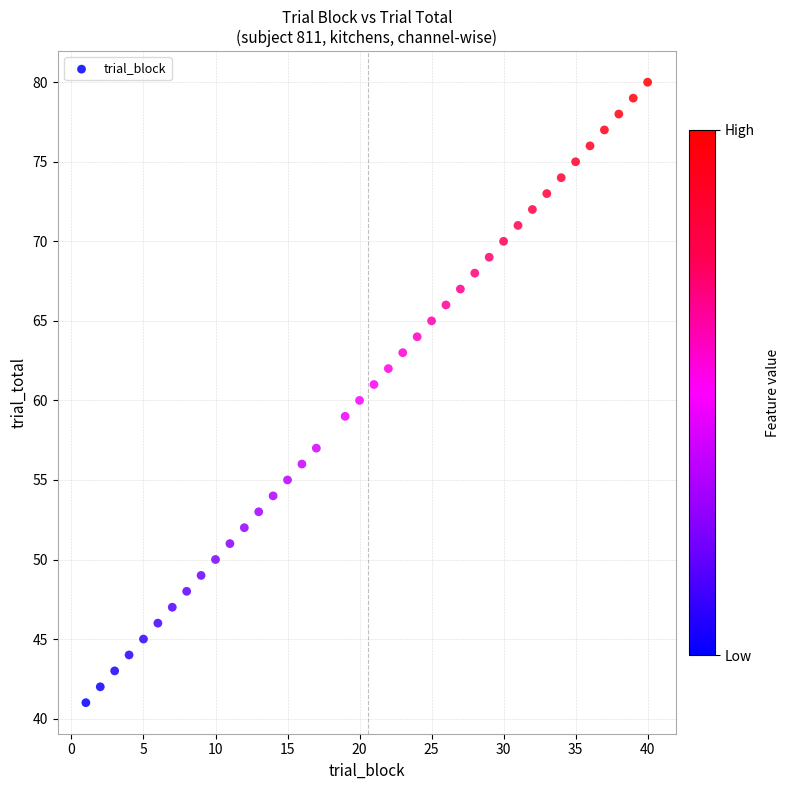

What is the range of Y values (max minus min)?

39